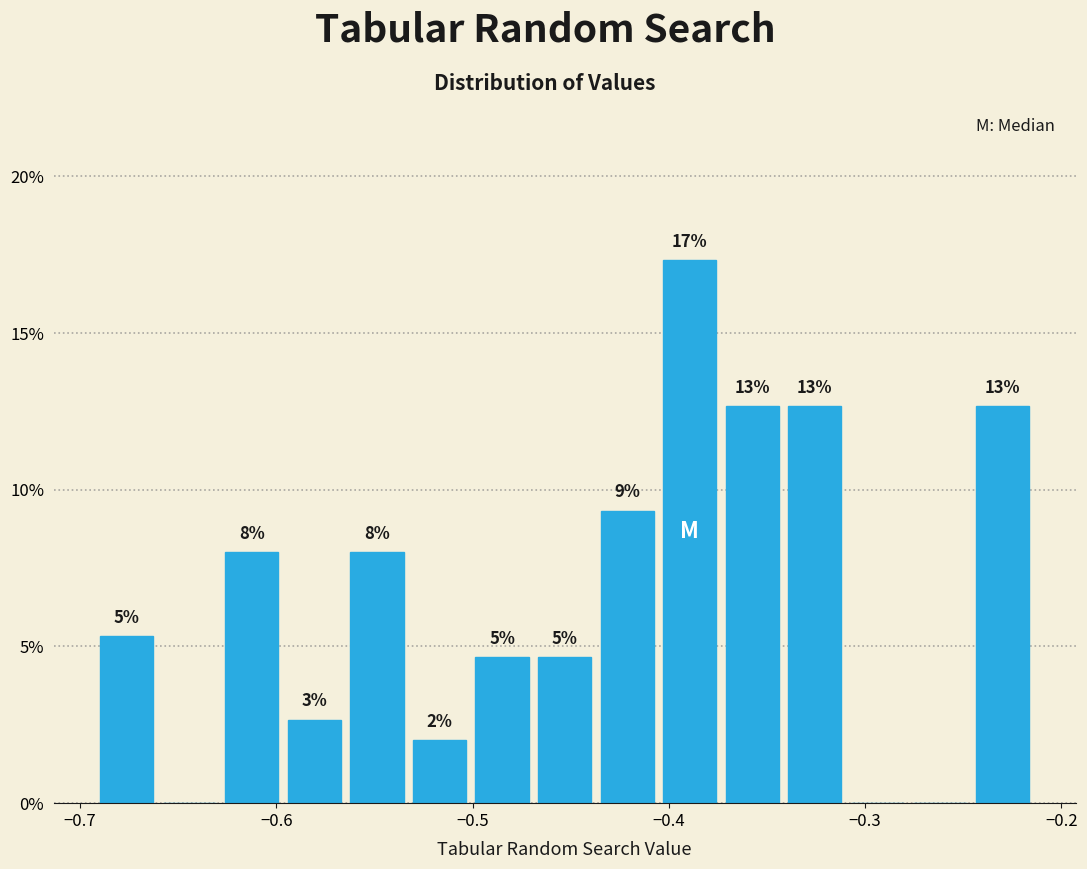

Read against the x-axis, roughly where is the centre of the tallest bar?

-0.39